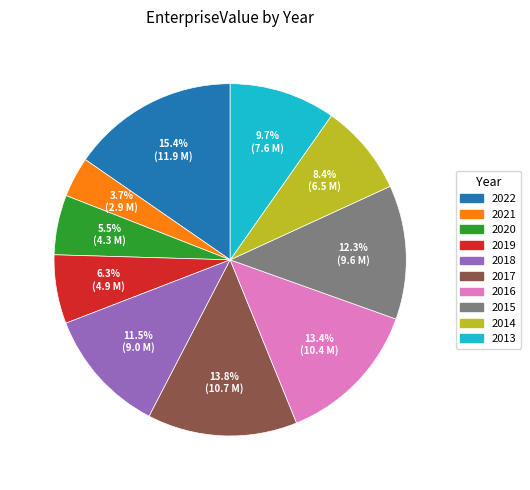

To the nearest percent, what is the combined percentage of 2017 and 2019?

20%